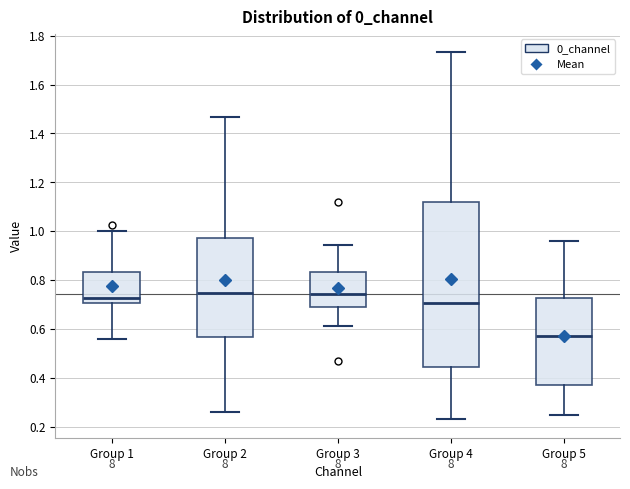

Reading left to right, transcribe this box plot: for each box, give where its median line is, the range the box spans, and where its two whiskers end, as read against the y-axis. The values are not printed on the chart, so give them approximately, as read against the axis.

Group 1: median 0.72, box 0.70 to 0.84, whiskers 0.56 to 1.00
Group 2: median 0.74, box 0.56 to 0.98, whiskers 0.26 to 1.46
Group 3: median 0.74, box 0.70 to 0.84, whiskers 0.62 to 0.94
Group 4: median 0.70, box 0.44 to 1.12, whiskers 0.22 to 1.74
Group 5: median 0.58, box 0.36 to 0.72, whiskers 0.24 to 0.96